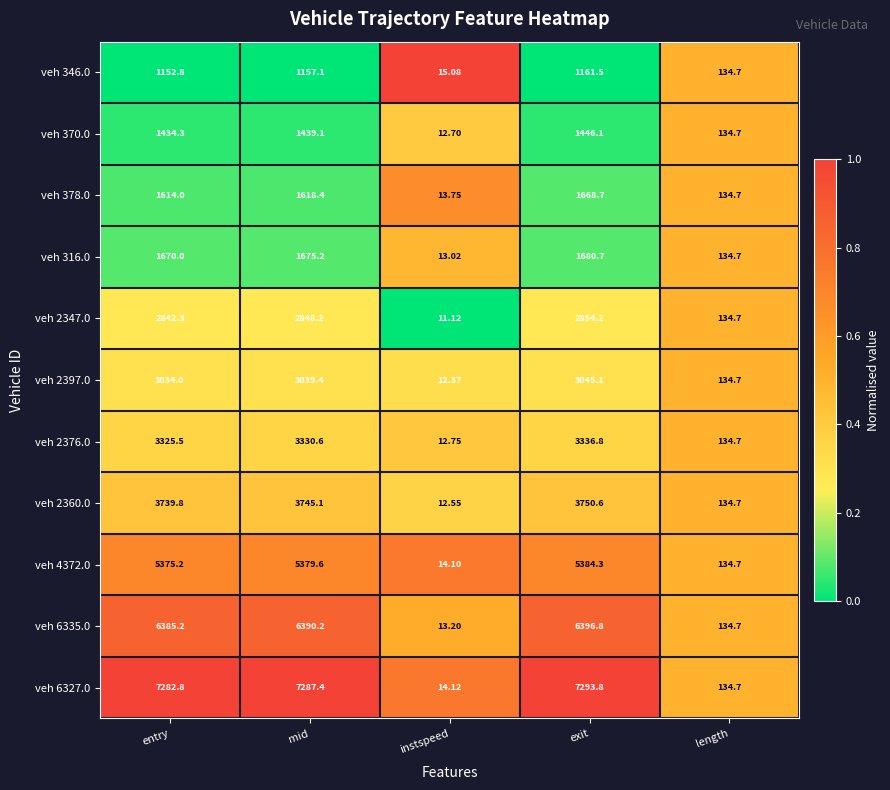

What is the spread (max minus min) of values at mid?

6130.3